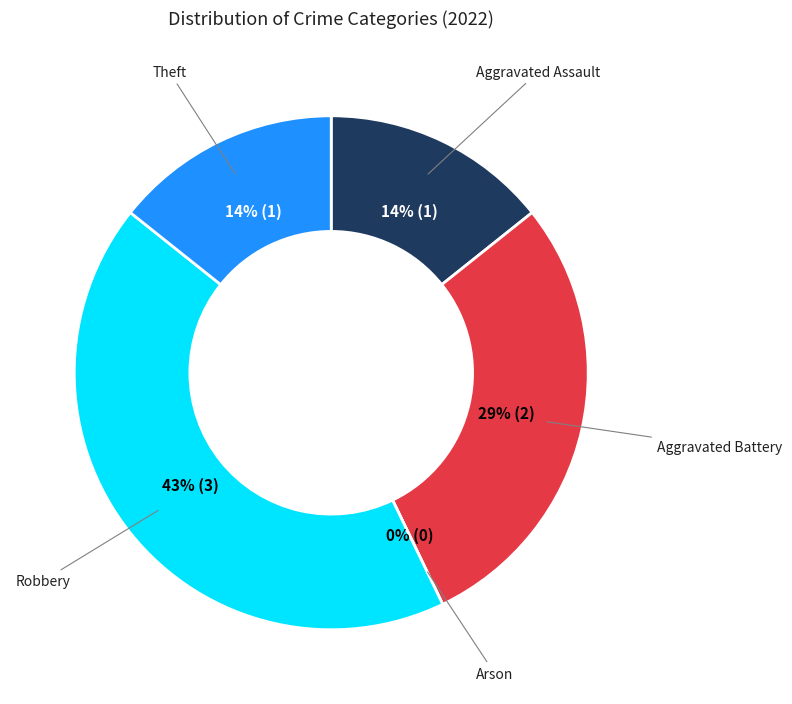

Count the number of slices in the pie.

5